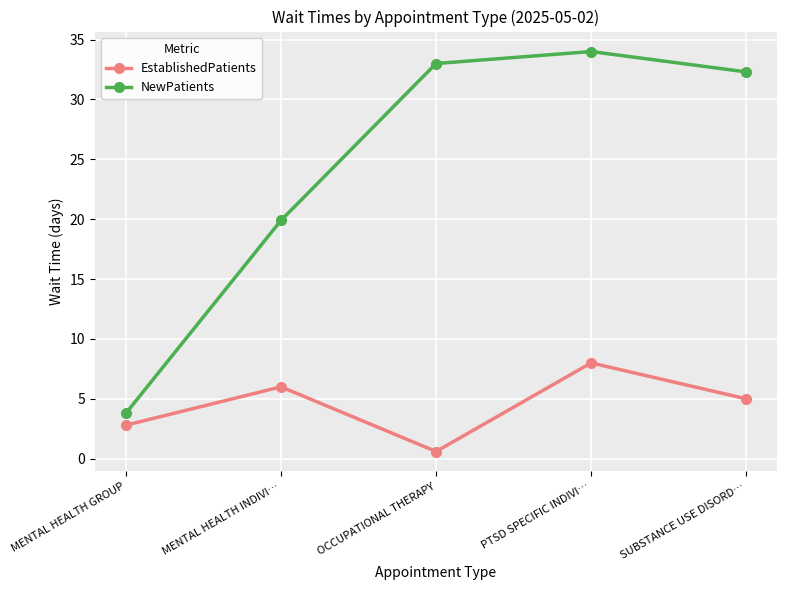

True or false: EstablishedPatients and NewPatients cross at least once.

False